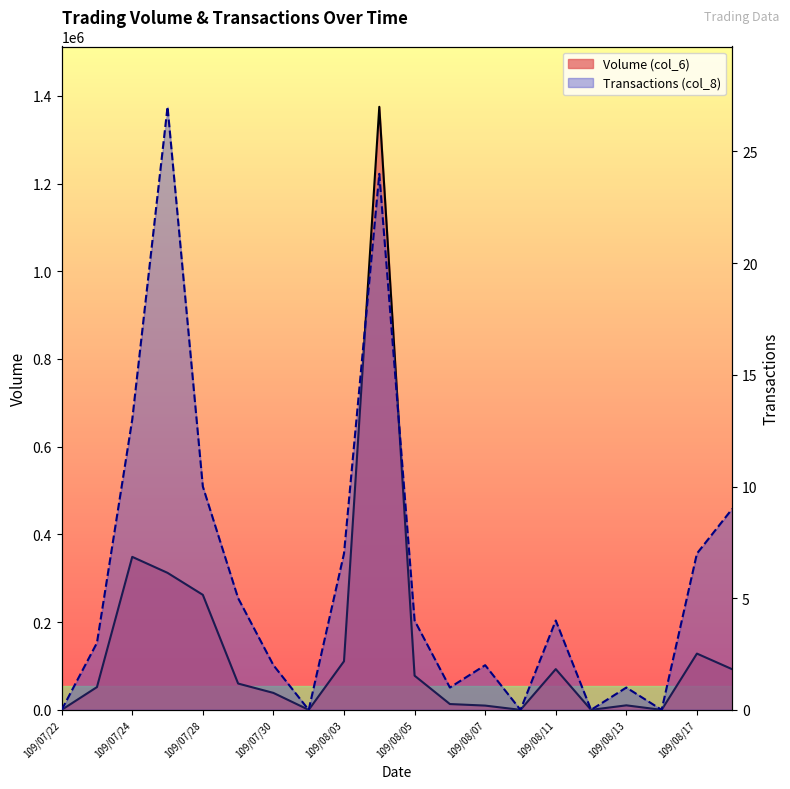

True or false: Transactions (col_8) and Volume (col_6) intersect in this chart.

False